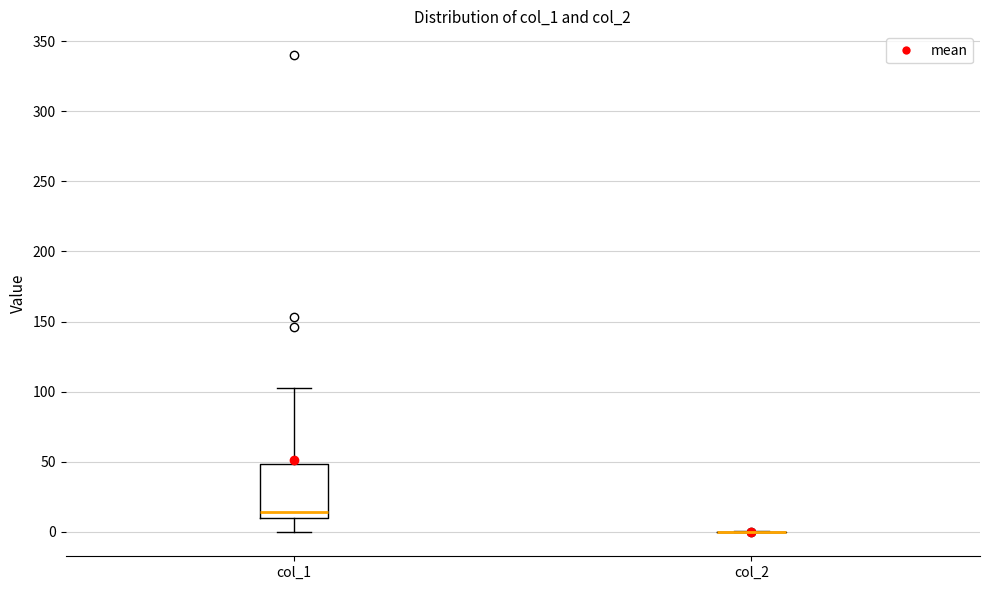

Reading left to right, transcribe this box plot: for each box, give where its median line is, the range the box spans, and where its two whiskers end, as read against the y-axis. The values are not printed on the chart, so give them approximately, as read against the axis.

col_1: median 15, box 10 to 50, whiskers 0 to 105
col_2: box collapsed to a line at 0, whiskers 0 to 0